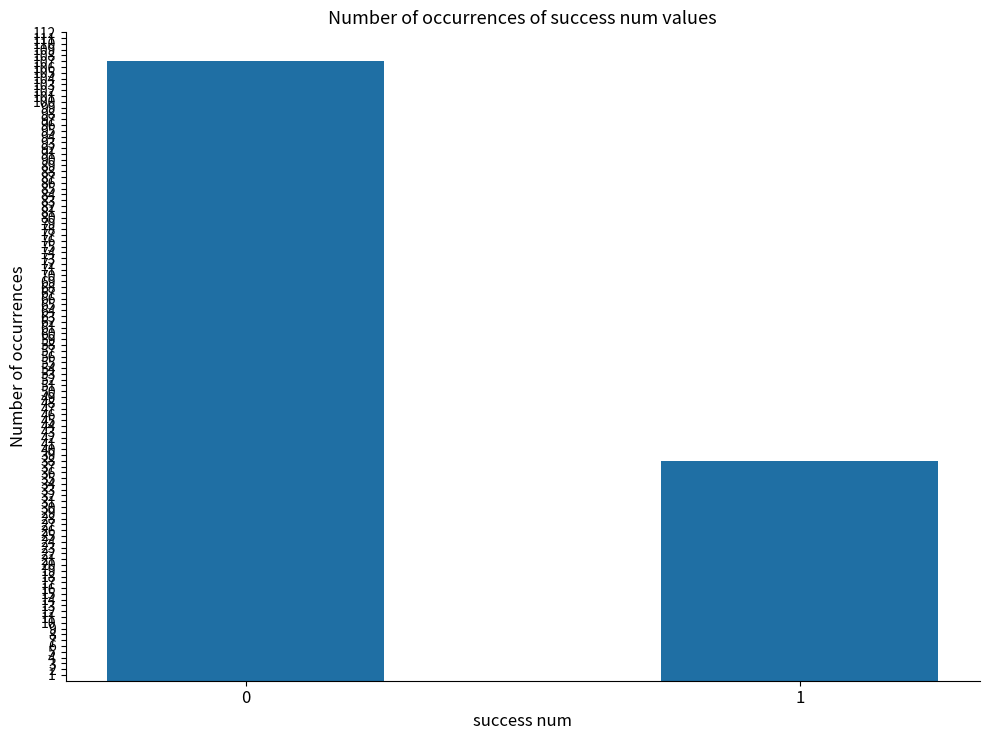

Is it true that the value at 1 is 24?

False